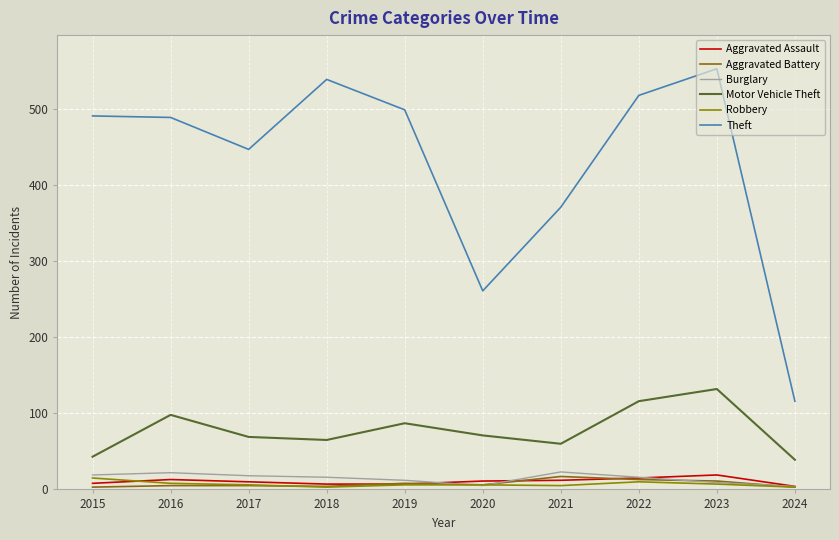

Is the value of Burglary at 2021 greater than the value of Aggravated Battery at 2020?

Yes